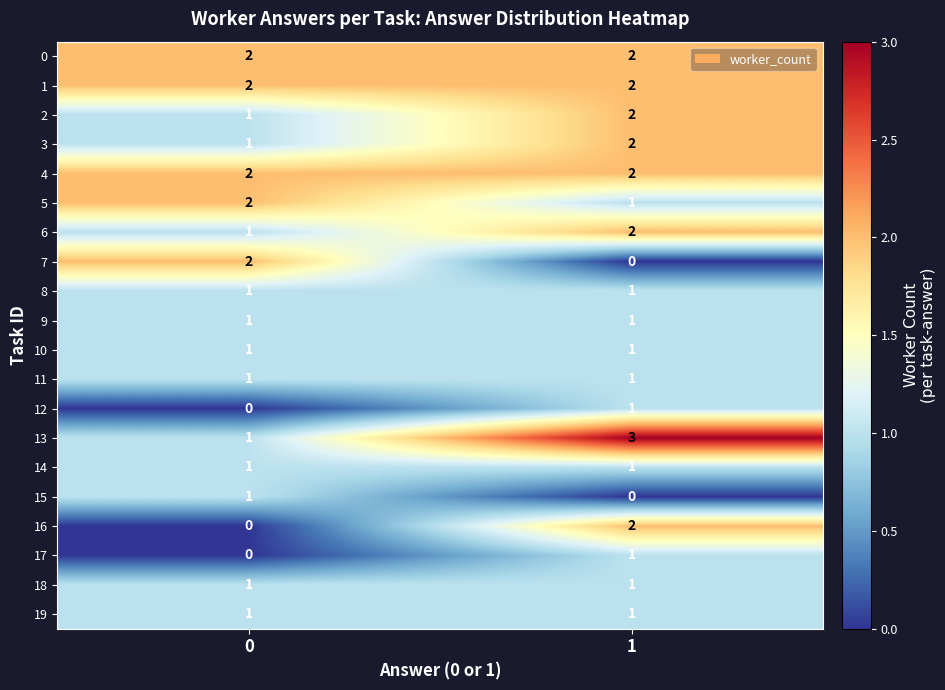

Is the value of 13 at 1 greater than the value of 17 at 0?

Yes